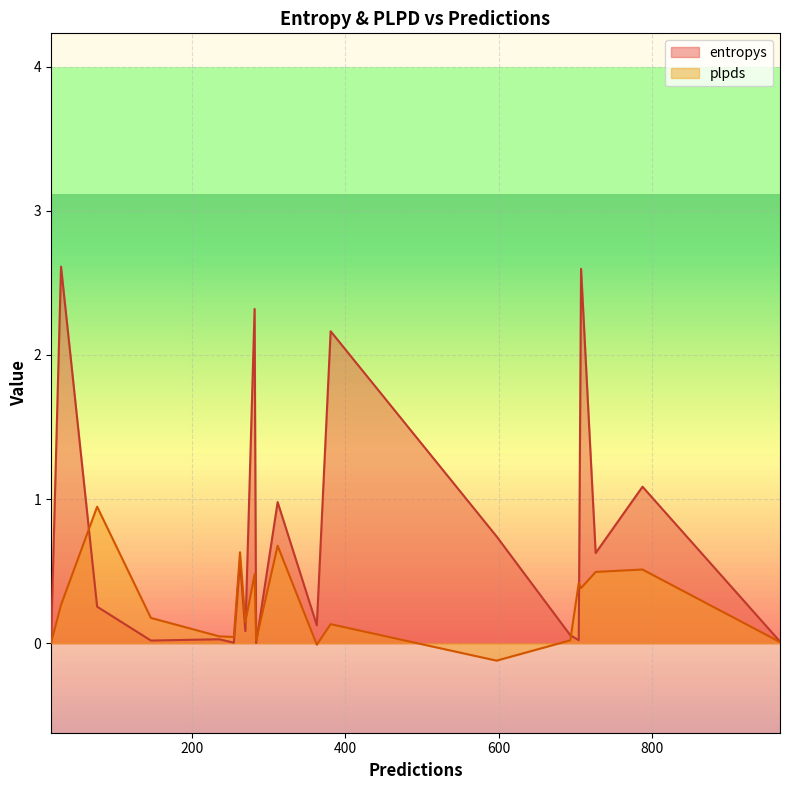

At which label is entropys closest to 1?

312